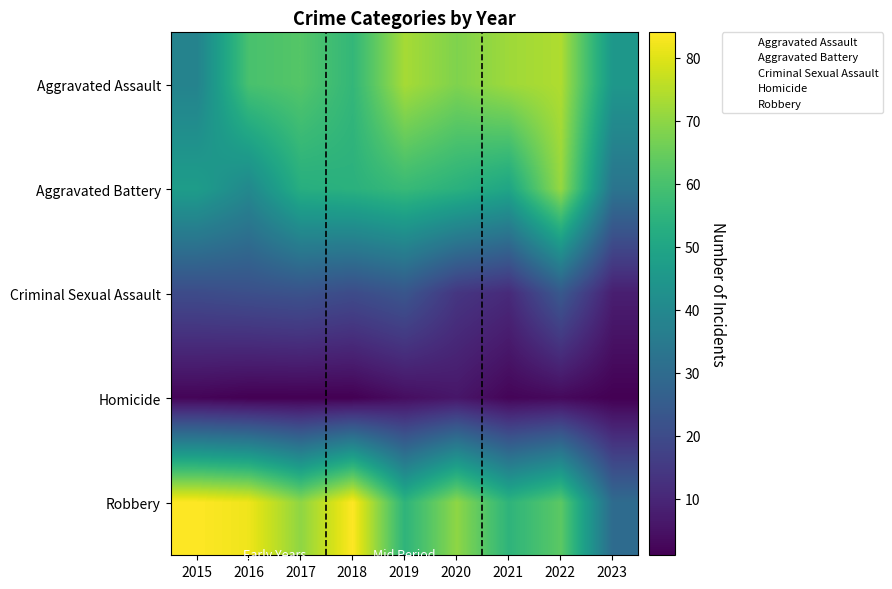

Which series changed the most between 2016 and 2019?

Robbery